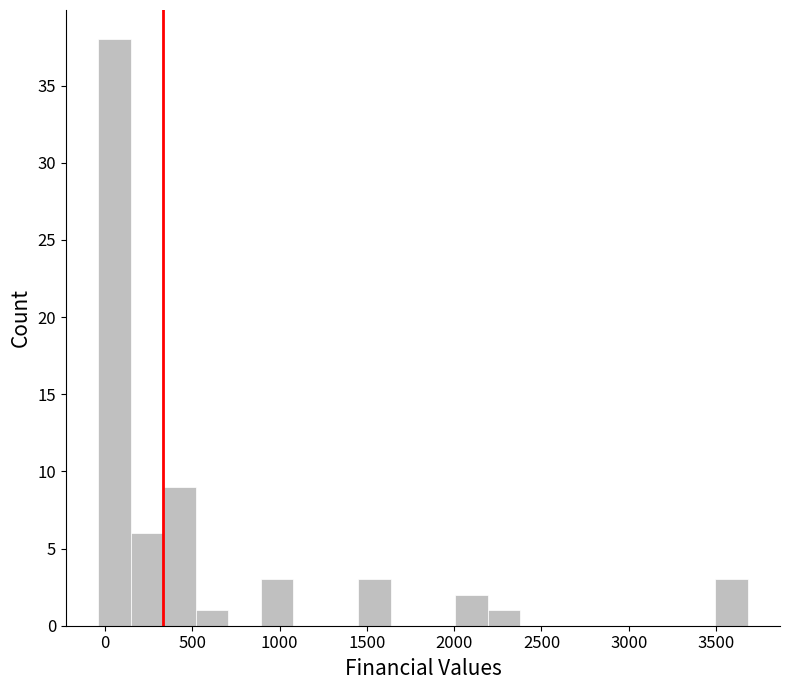

Read against the x-axis, roughly where is the centre of the tallest bar?

50